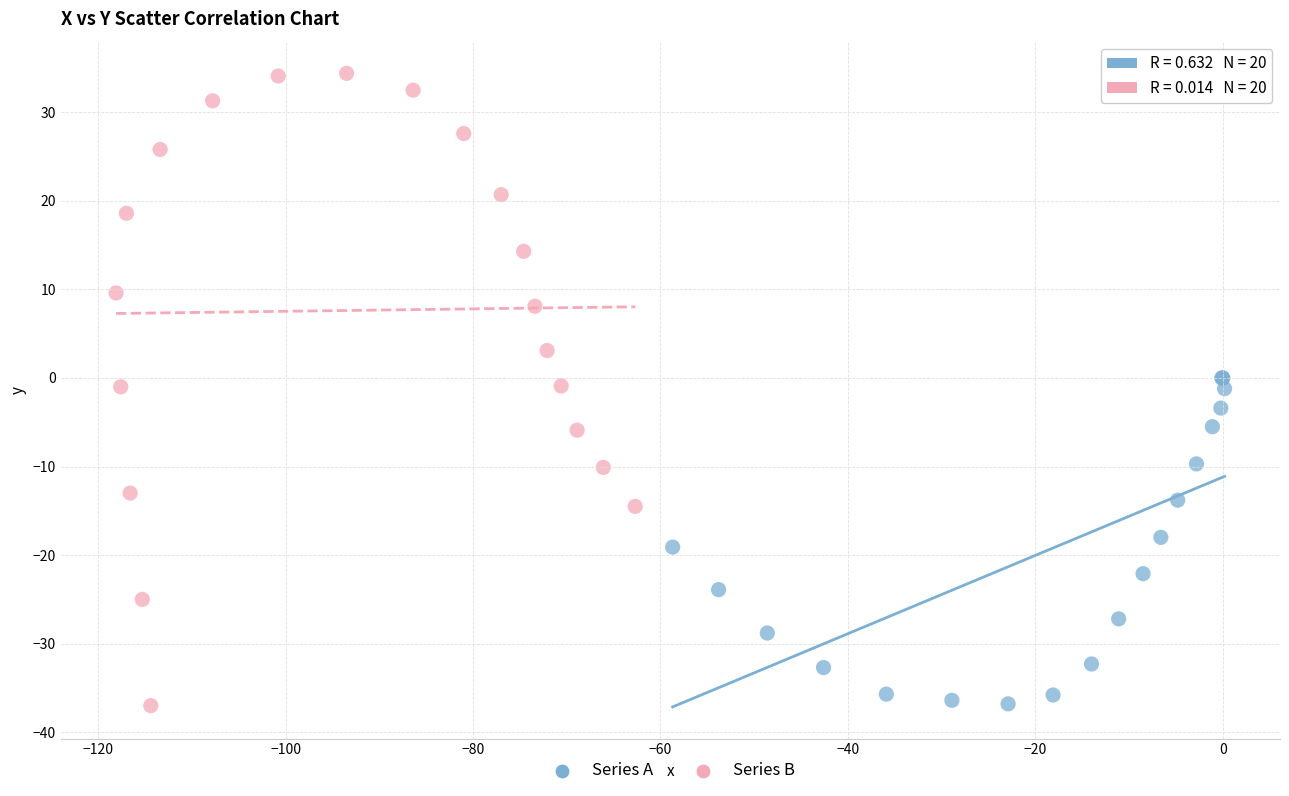

What are all the series names shown in the legend?

Series A, Series B